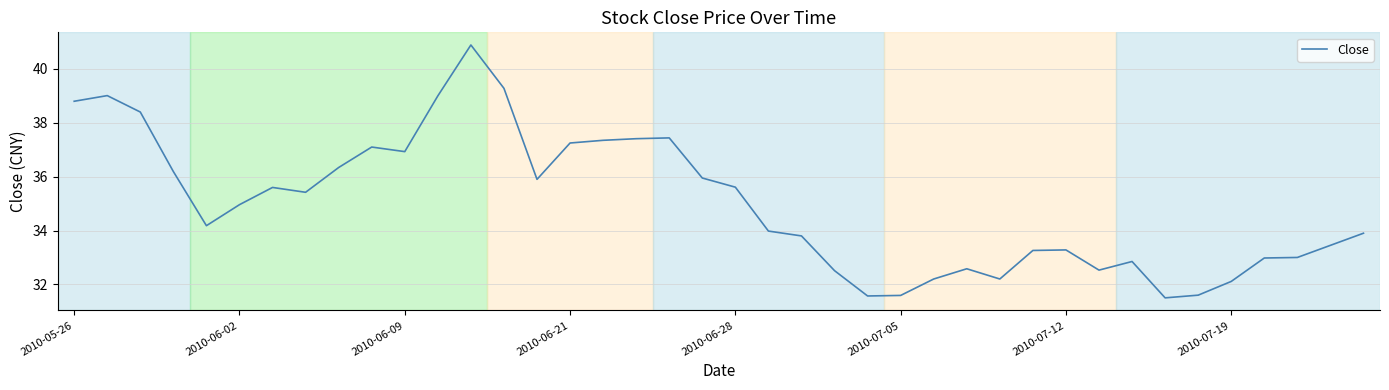

What is the difference between the maximum and minimum values?

9.4